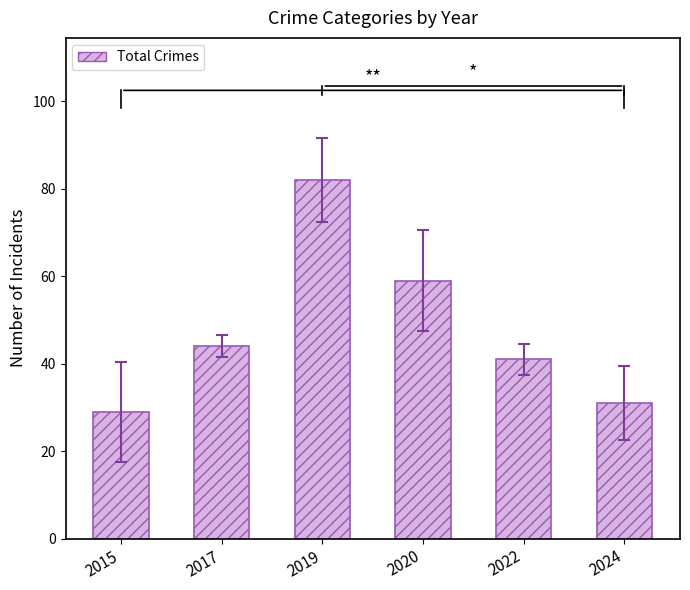

Are the bars grouped side by side (vs. stacked)?

No